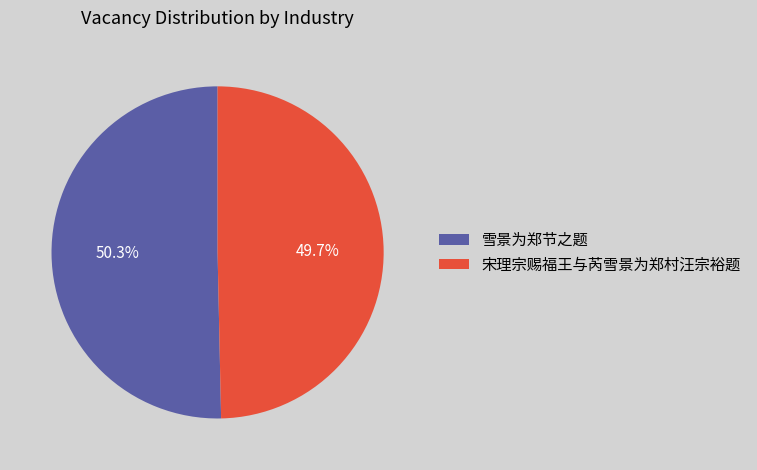

Between 宋理宗赐福王与芮雪景为郑村汪宗裕题 and 雪景为郑节之题, which is larger?

雪景为郑节之题